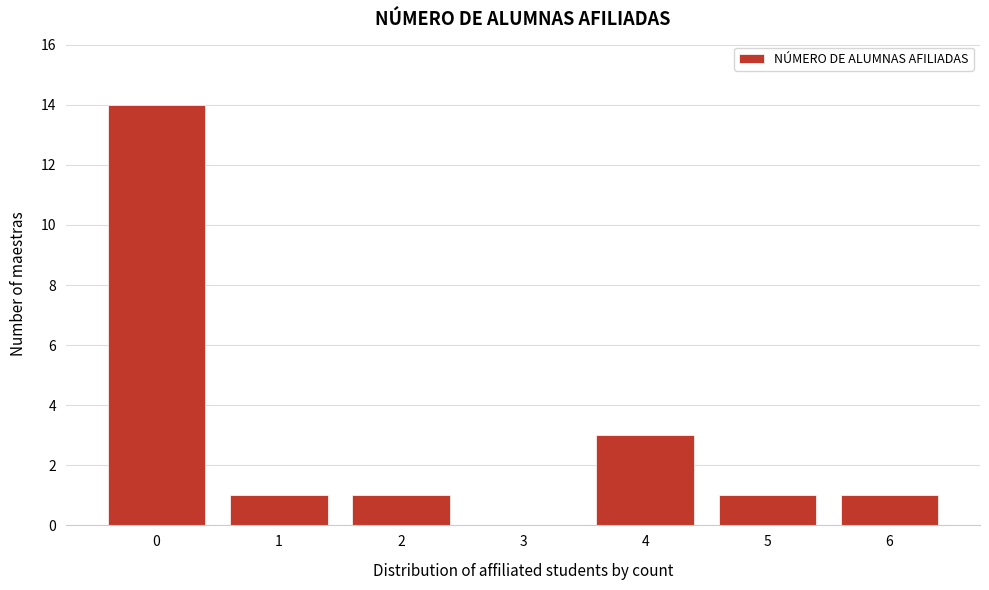

Reading left to right, what are all the values shown in this chart?

0=14	1=1	2=1	3=0	4=3	5=1	6=1